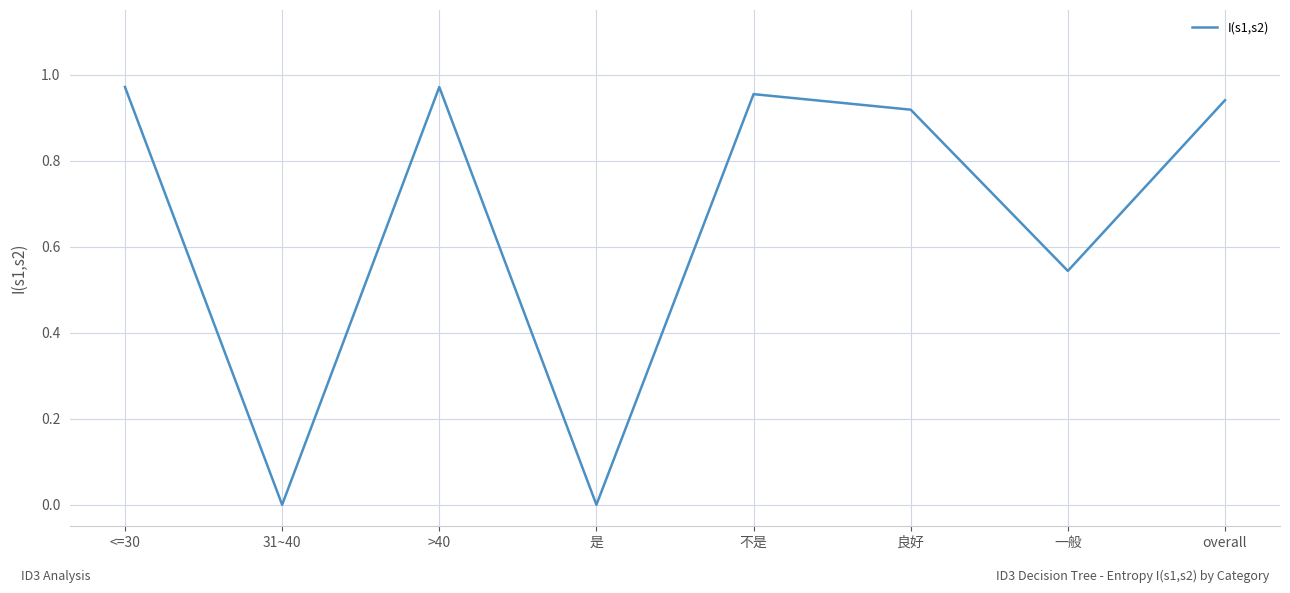

What is the average value?

0.7